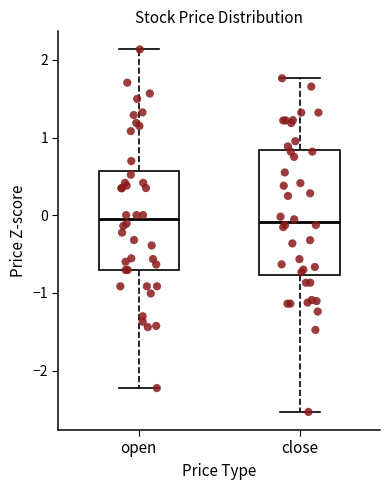

Reading left to right, transcribe this box plot: for each box, give where its median line is, the range the box spans, and where its two whiskers end, as read against the y-axis. The values are not printed on the chart, so give them approximately, as read against the axis.

open: median -0.1, box -0.7 to 0.6, whiskers -2.2 to 2.1
close: median -0.1, box -0.8 to 0.8, whiskers -2.5 to 1.8